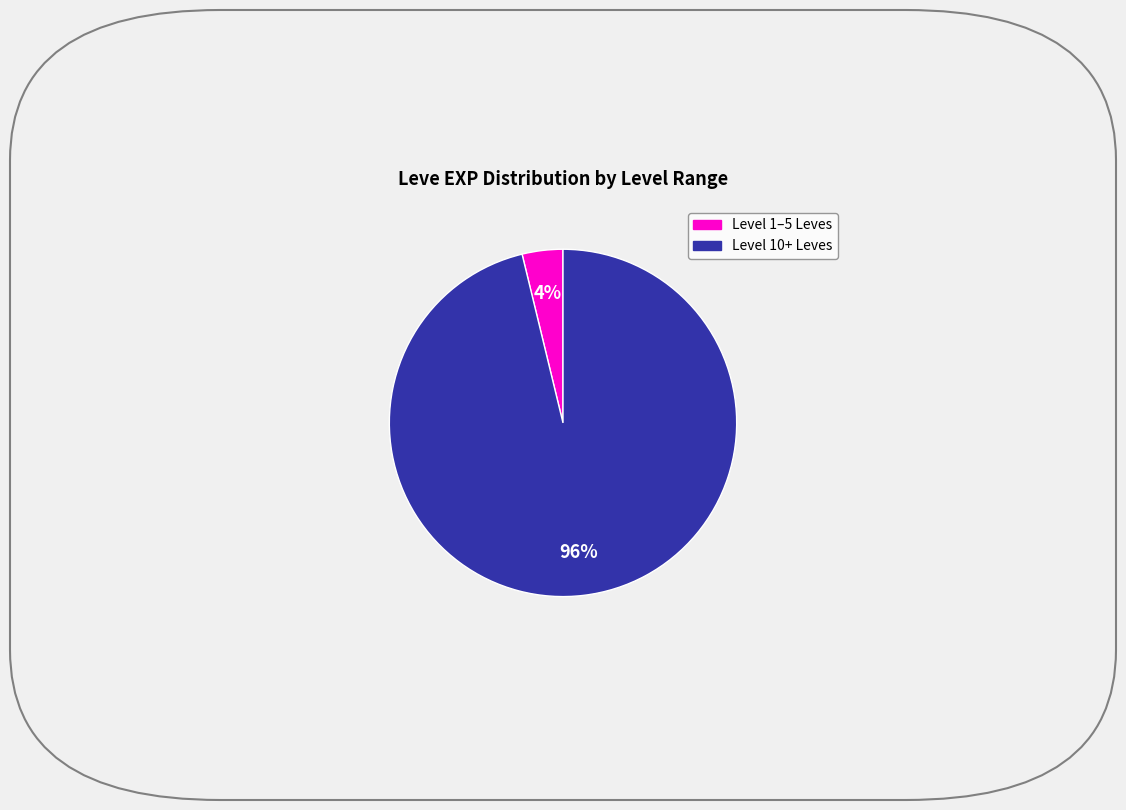

To the nearest percent, what is the average slice percentage?

50%